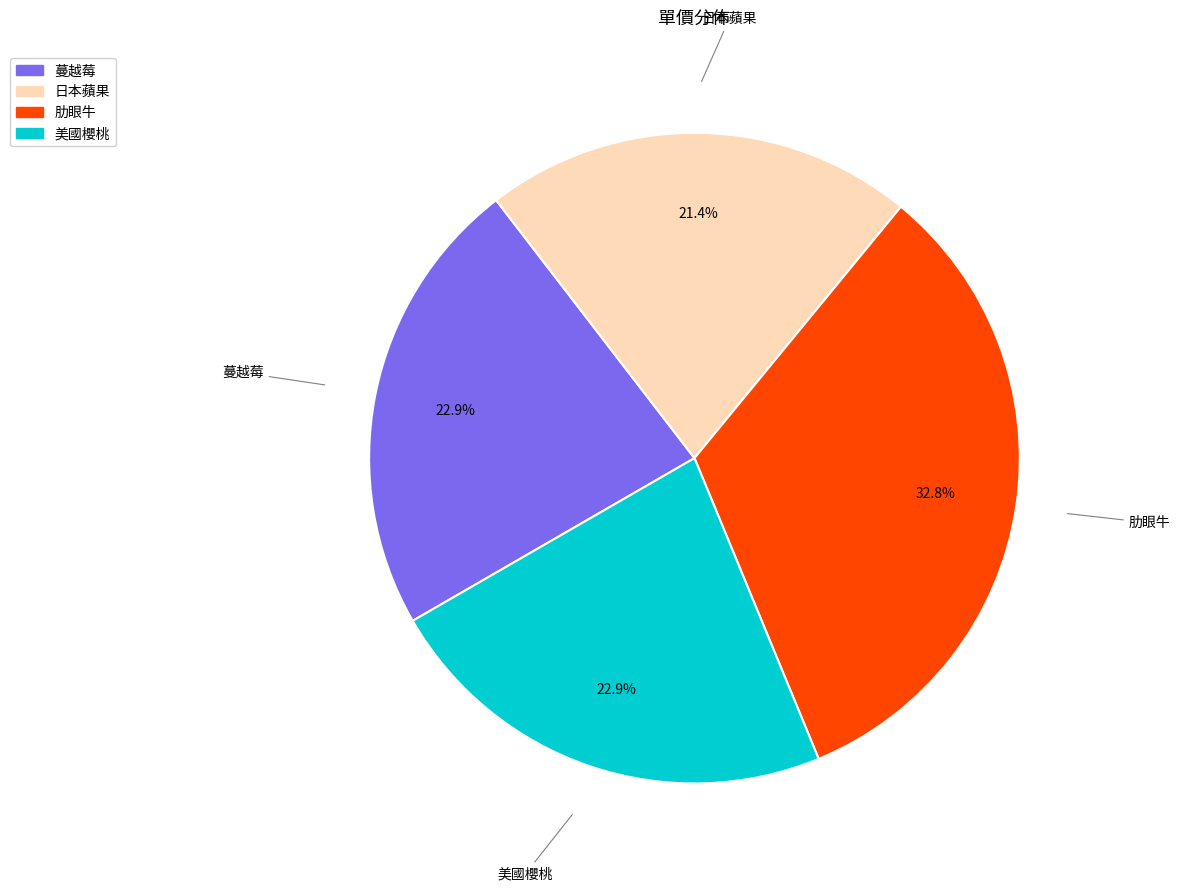

How many segments does this pie chart have?

4